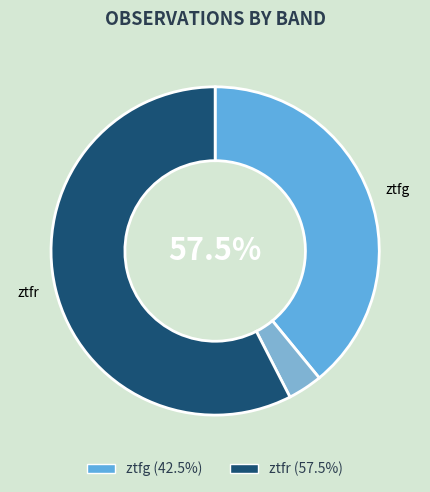

Which slice represents more than half of the pie?

ztfr